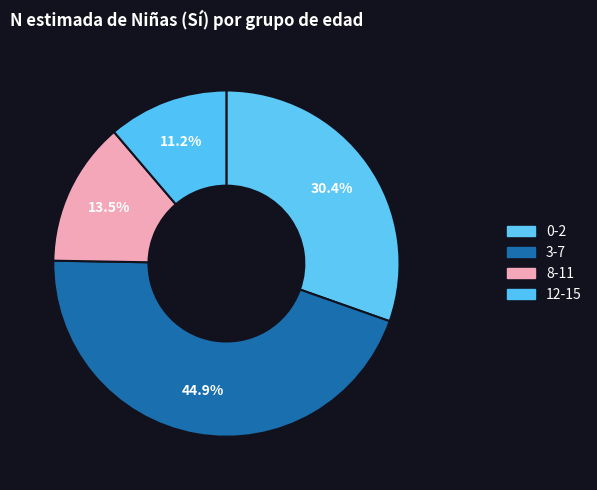

Combined, what portion of the pie is 0-2 and 3-7?

75.3%